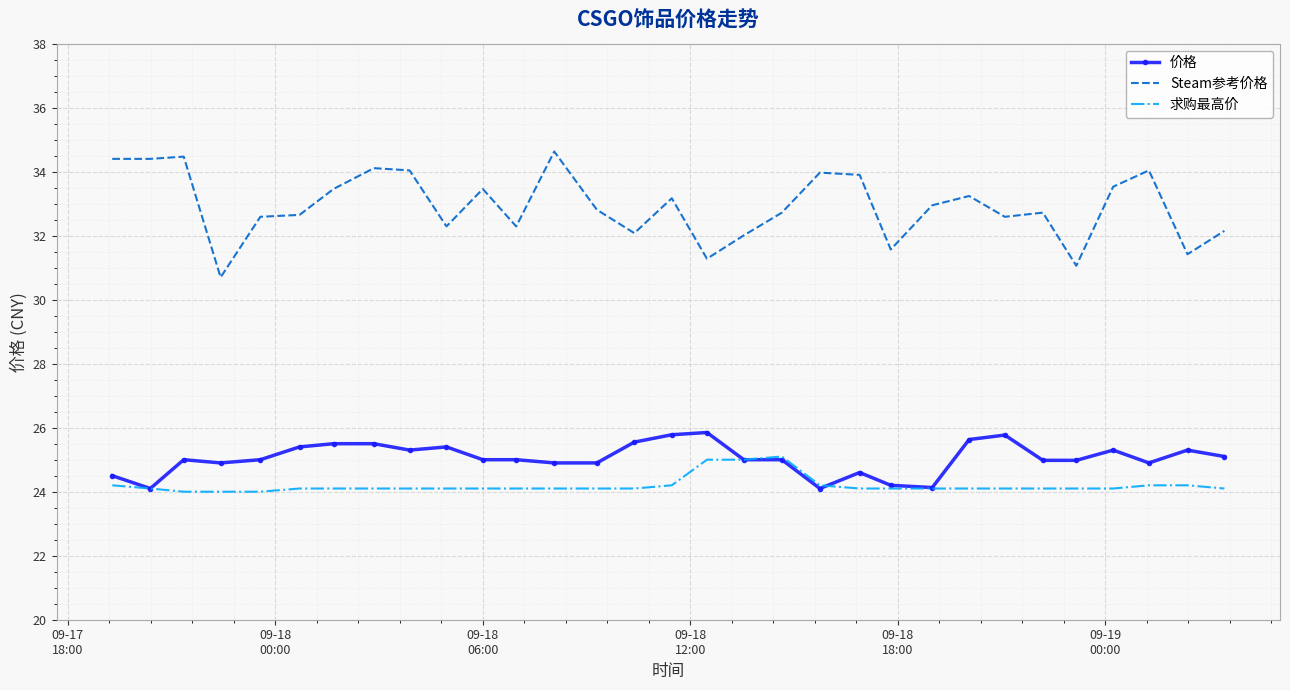

What is the difference between the second highest and minimum values in the 价格 series?

1.7